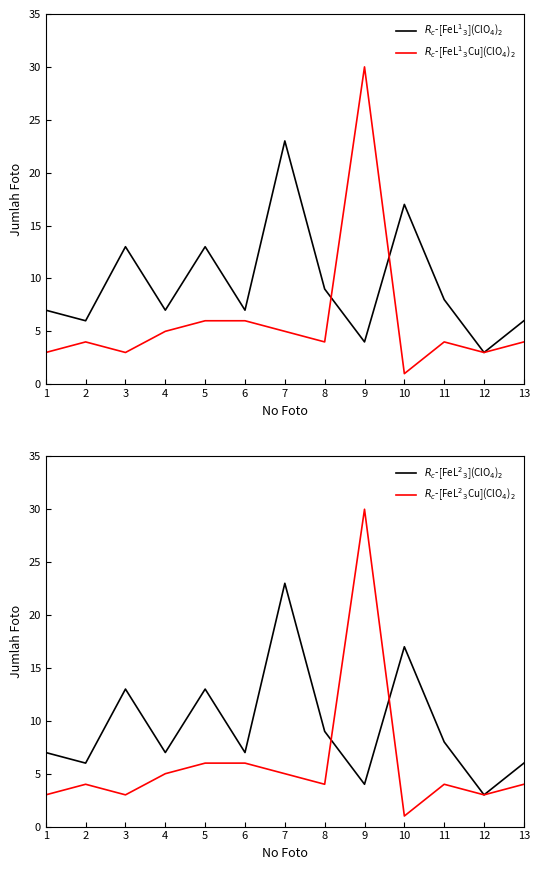

Reading left to right, extract all data points from this chart.

Hitam Putih (Positif): 7	6	13	7	13	7	23	9	4	17	8	3	6
Warna (Positif): 3	4	3	5	6	6	5	4	30	1	4	3	4